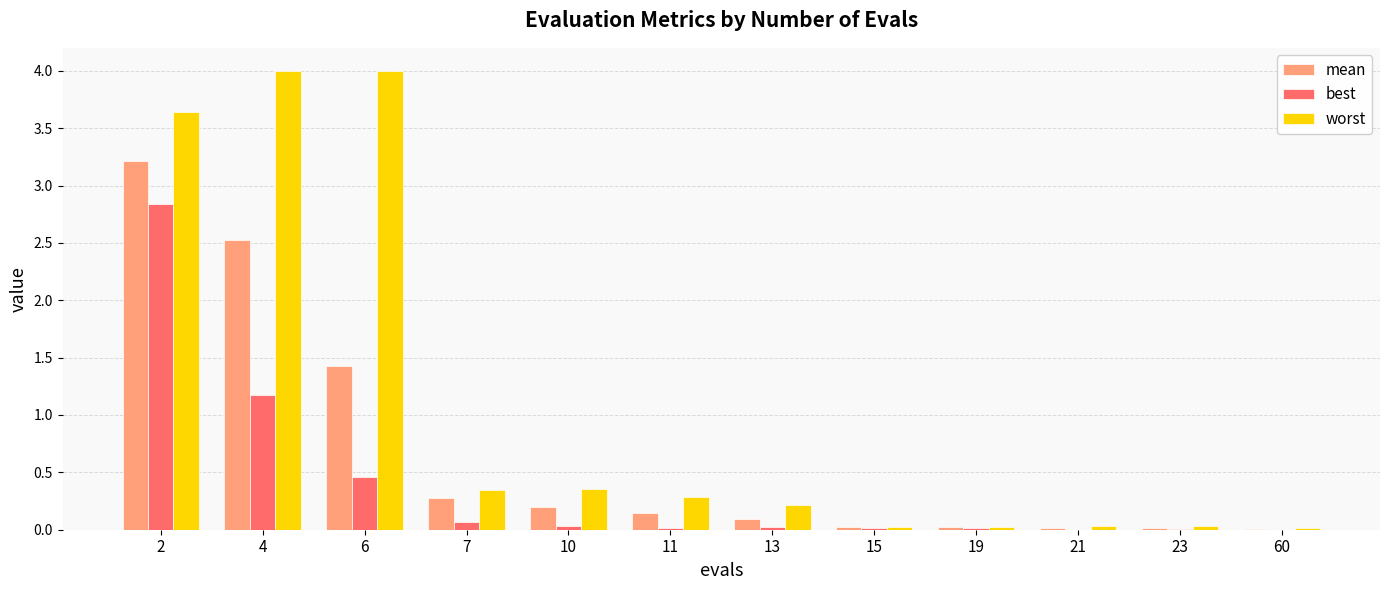

True or false: worst has a value of 4.0 at 4.

True